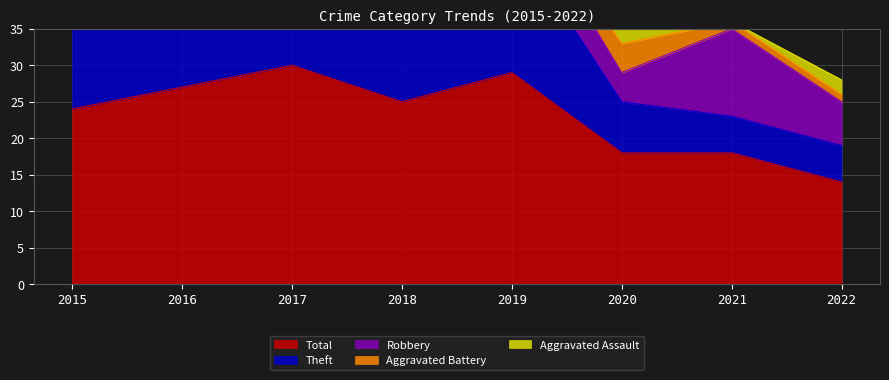

What is the greatest value displayed?

30